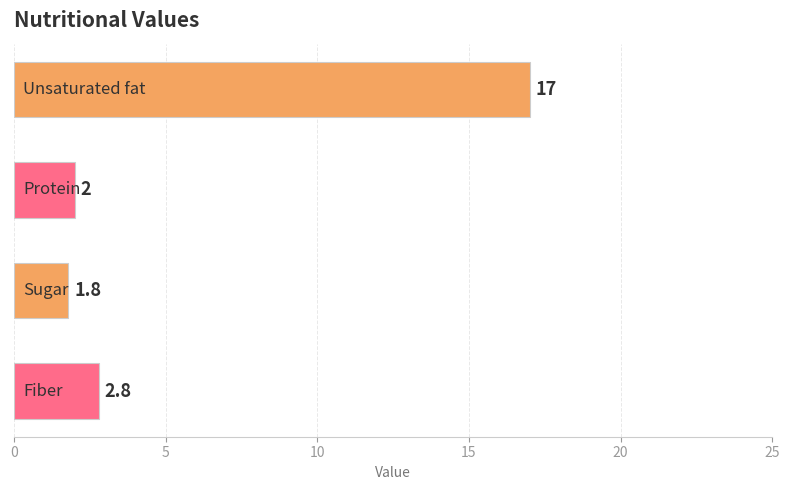

What is the value of the 1st bar from the top?

17.0